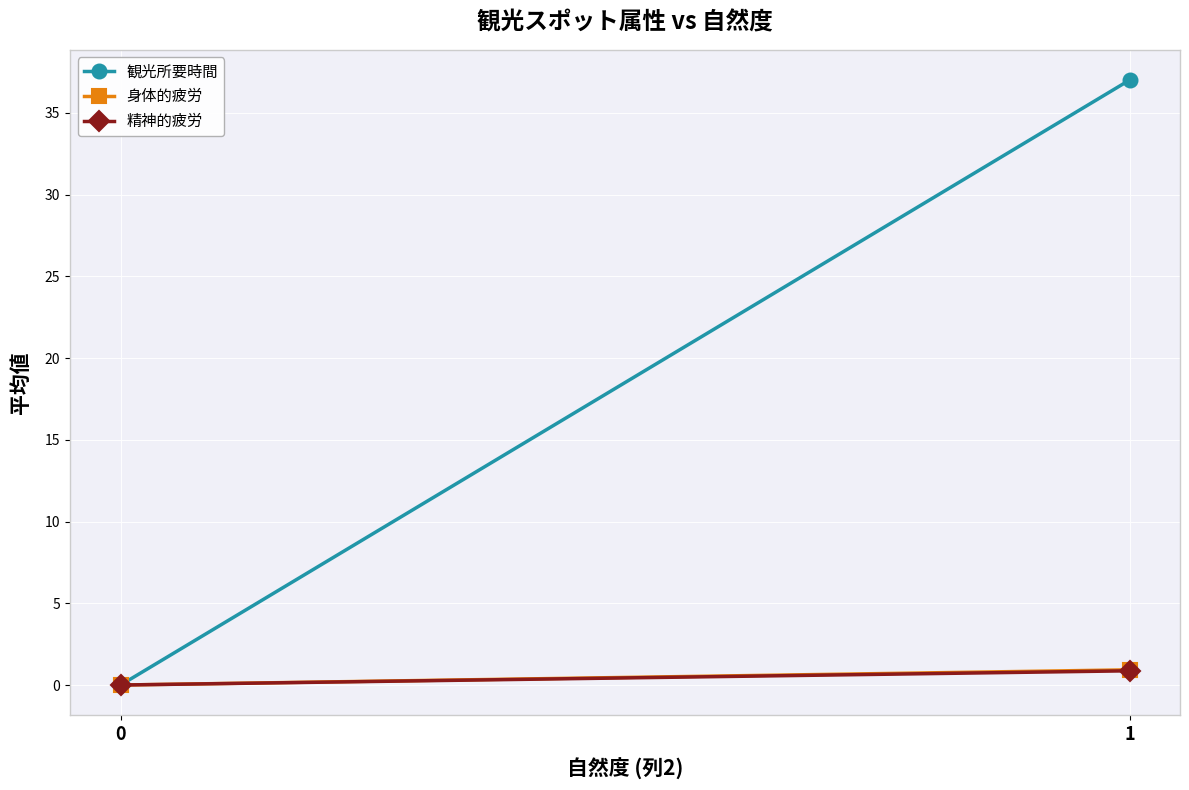

Rank the categories by 身体的疲労 value from lowest to highest.

0, 1